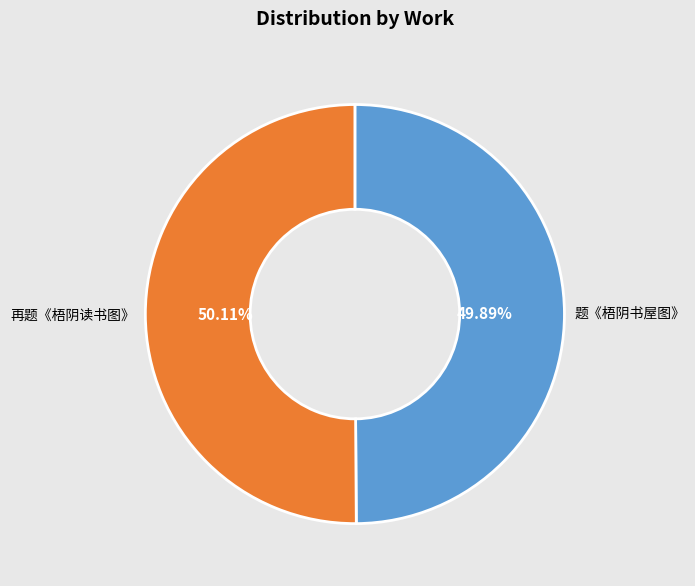

Is there any slice that represents more than half of the pie?

Yes